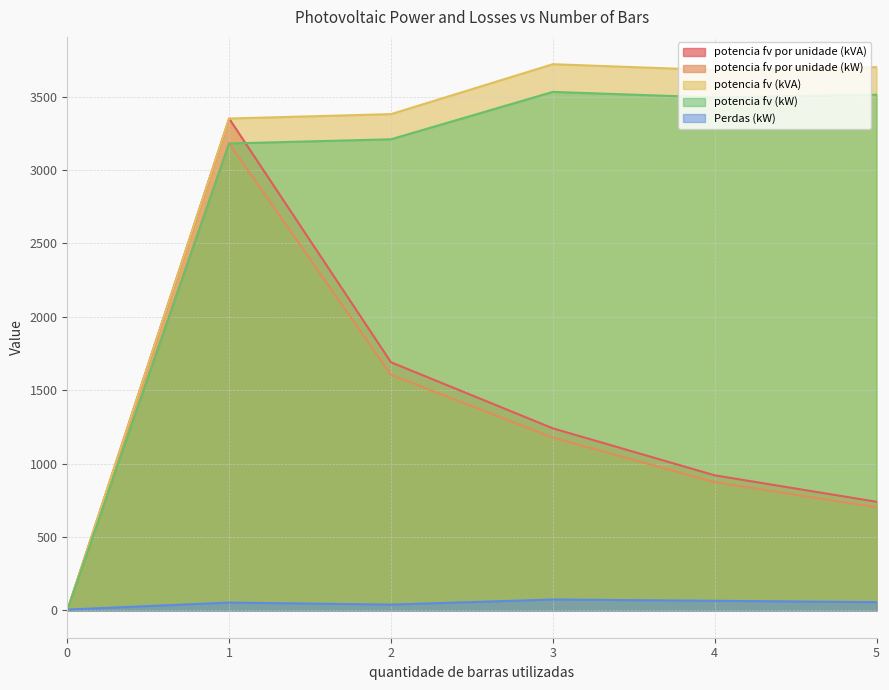

Which has a higher value, 2 or 3?

2